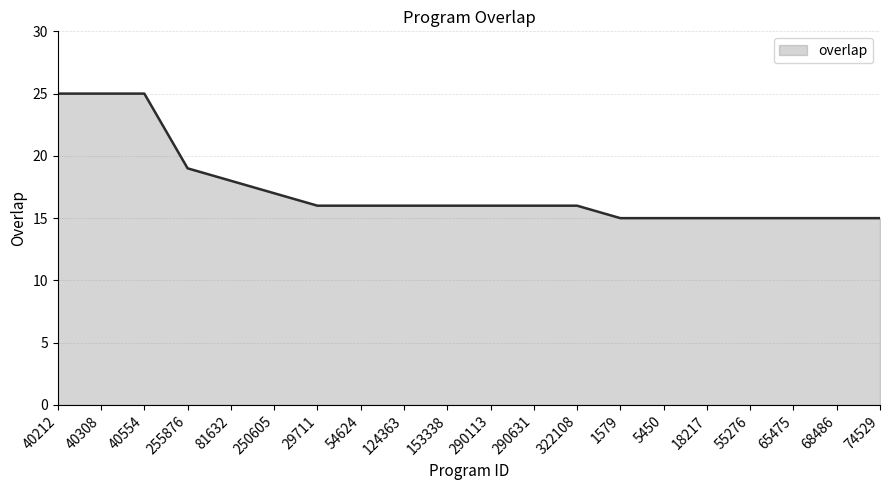

What position from the left is 68486?

19